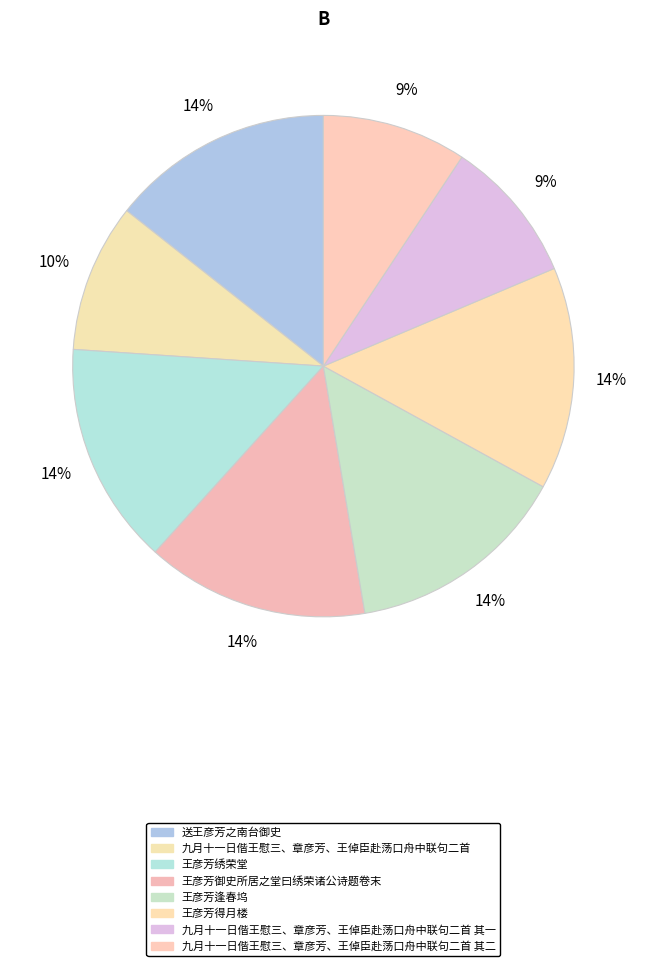

The 王彦芳得月楼 slice represents 14% of the pie. True or false?

True